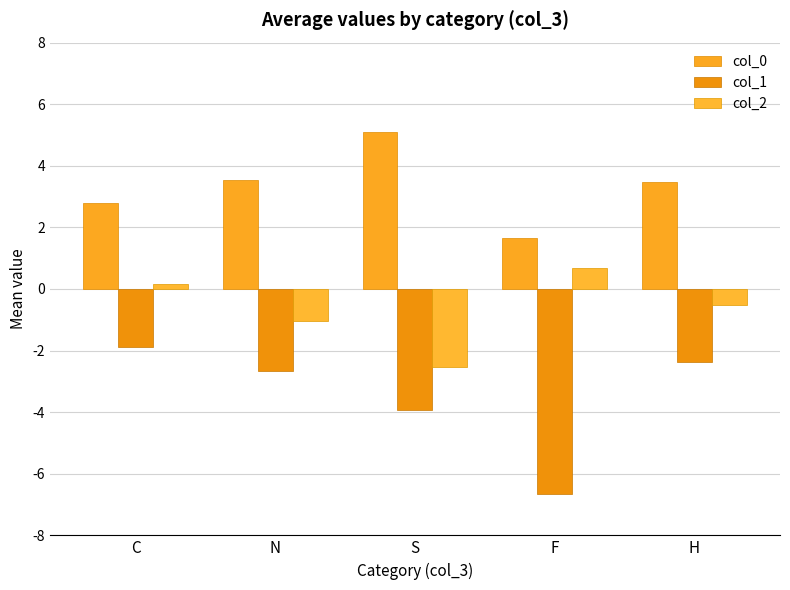

Reading left to right, list all the values displayed in this chart.

col_0: C=2.8	N=3.5	S=5.1	F=1.7	H=3.5
col_1: C=-1.9	N=-2.7	S=-3.9	F=-6.6	H=-2.4
col_2: C=0.2	N=-1.0	S=-2.5	F=0.7	H=-0.5